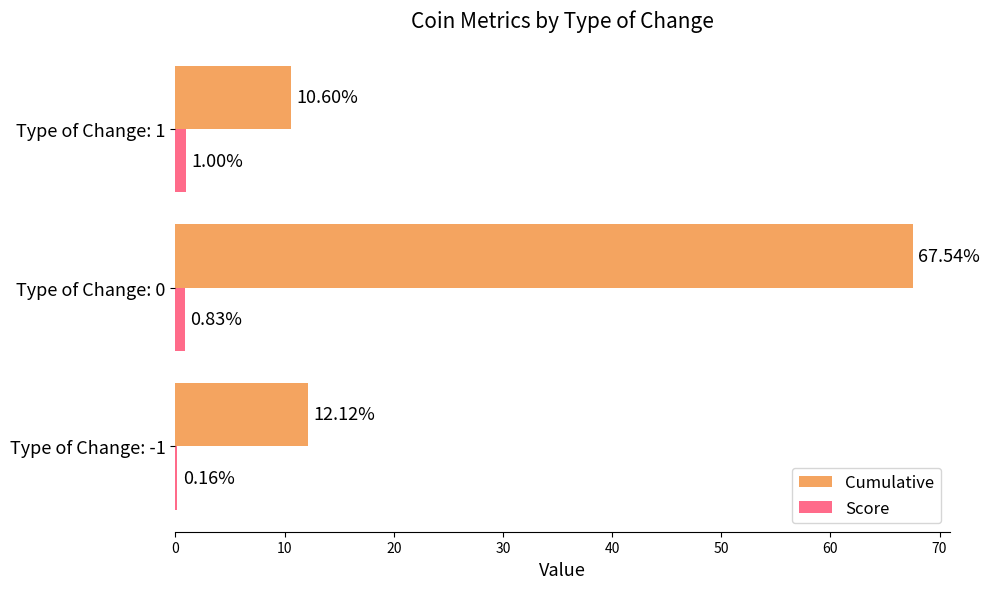

What is the highest value of the Score series?

1.0